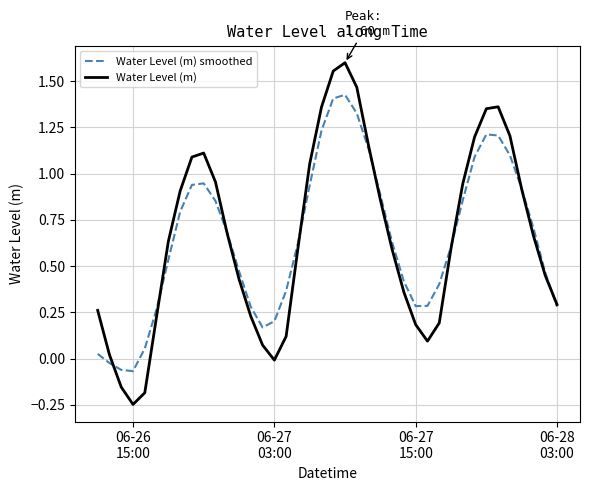

Which series has the widest spread of values?

Water Level (m)